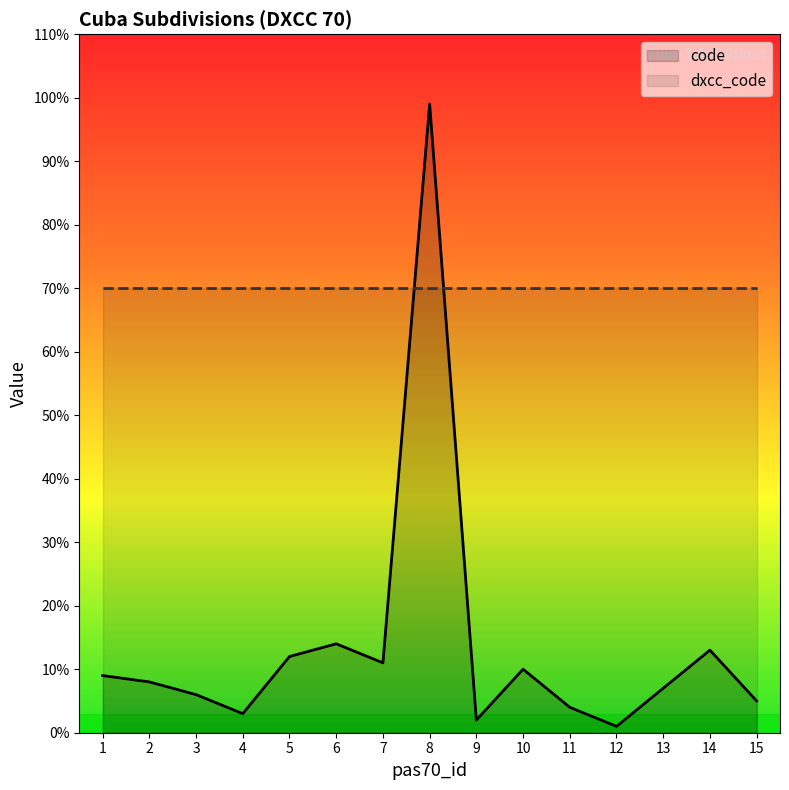

At which label is the value closest to 50?

6